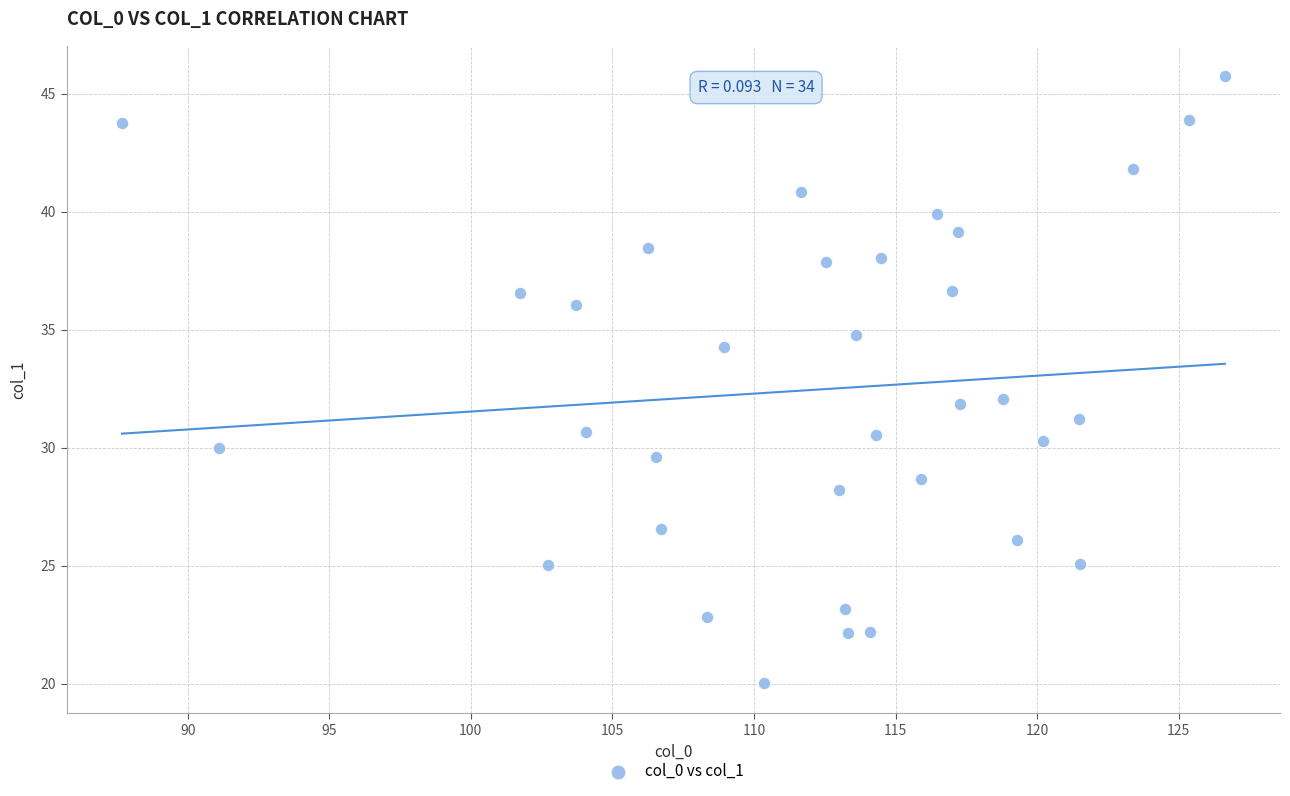

What is the range of X values (max minus min)?

38.9